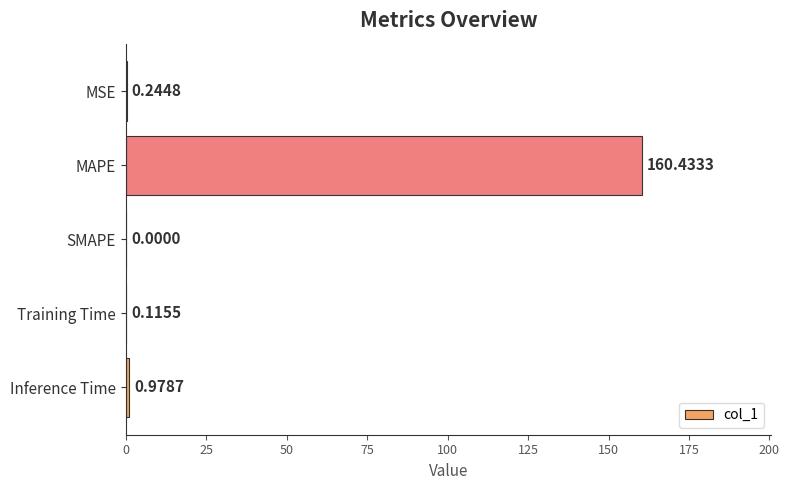

Which category has the highest value across all series?

MAPE